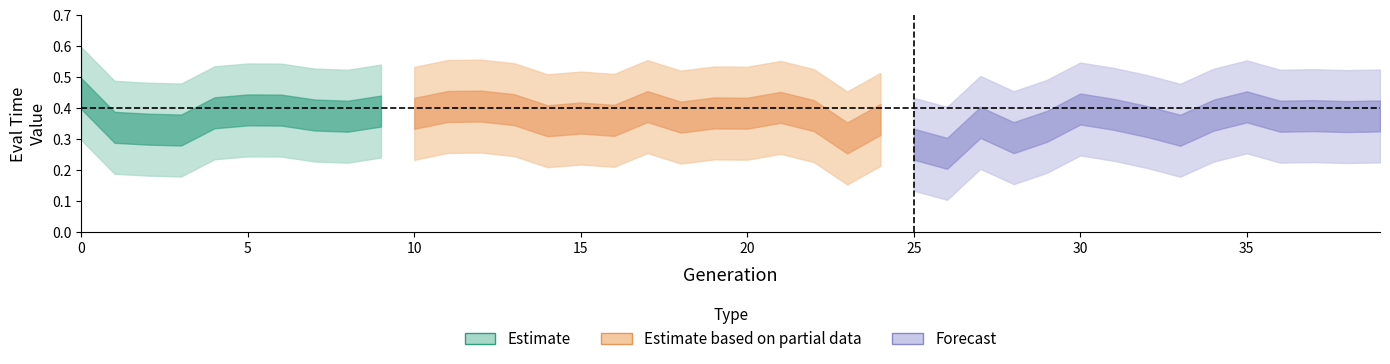

Does the chart display data point markers on the line(s)?

No